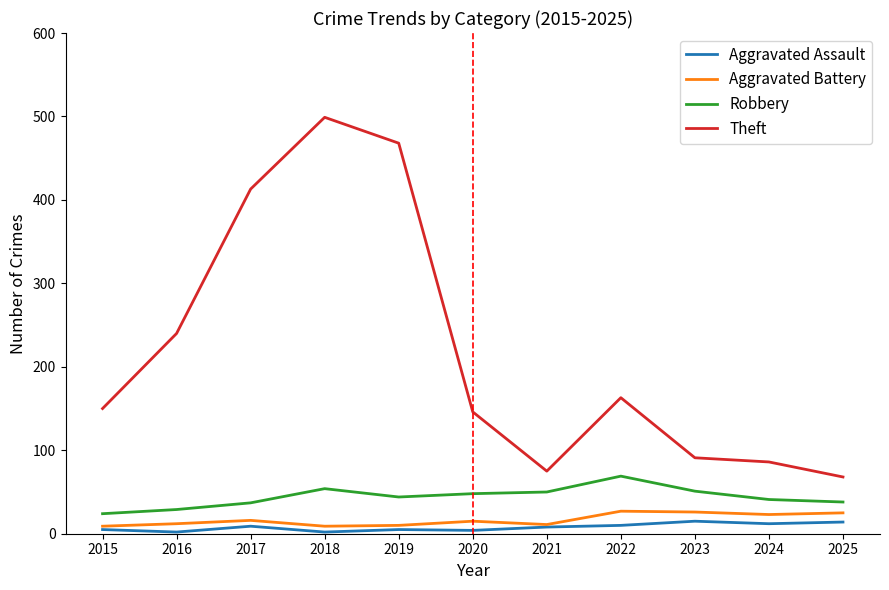

What value does the Theft series have at 2020, to the nearest 50?

150